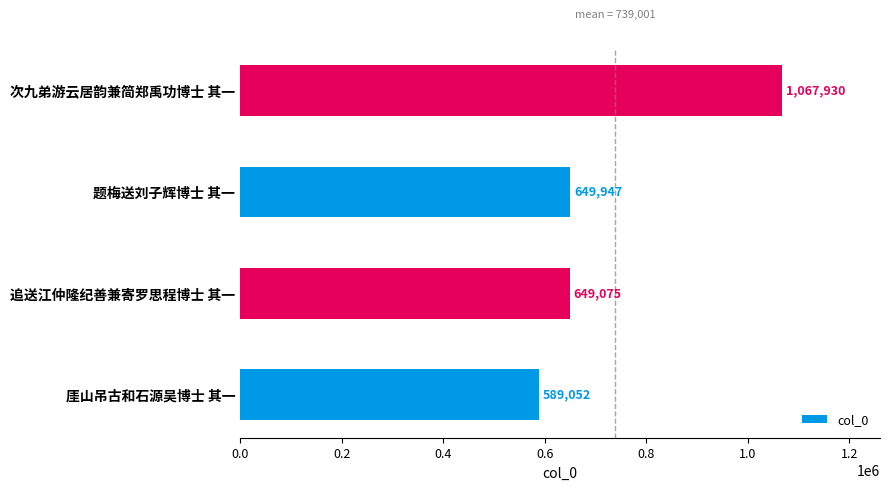

What is the difference between the second highest and second lowest values?

872